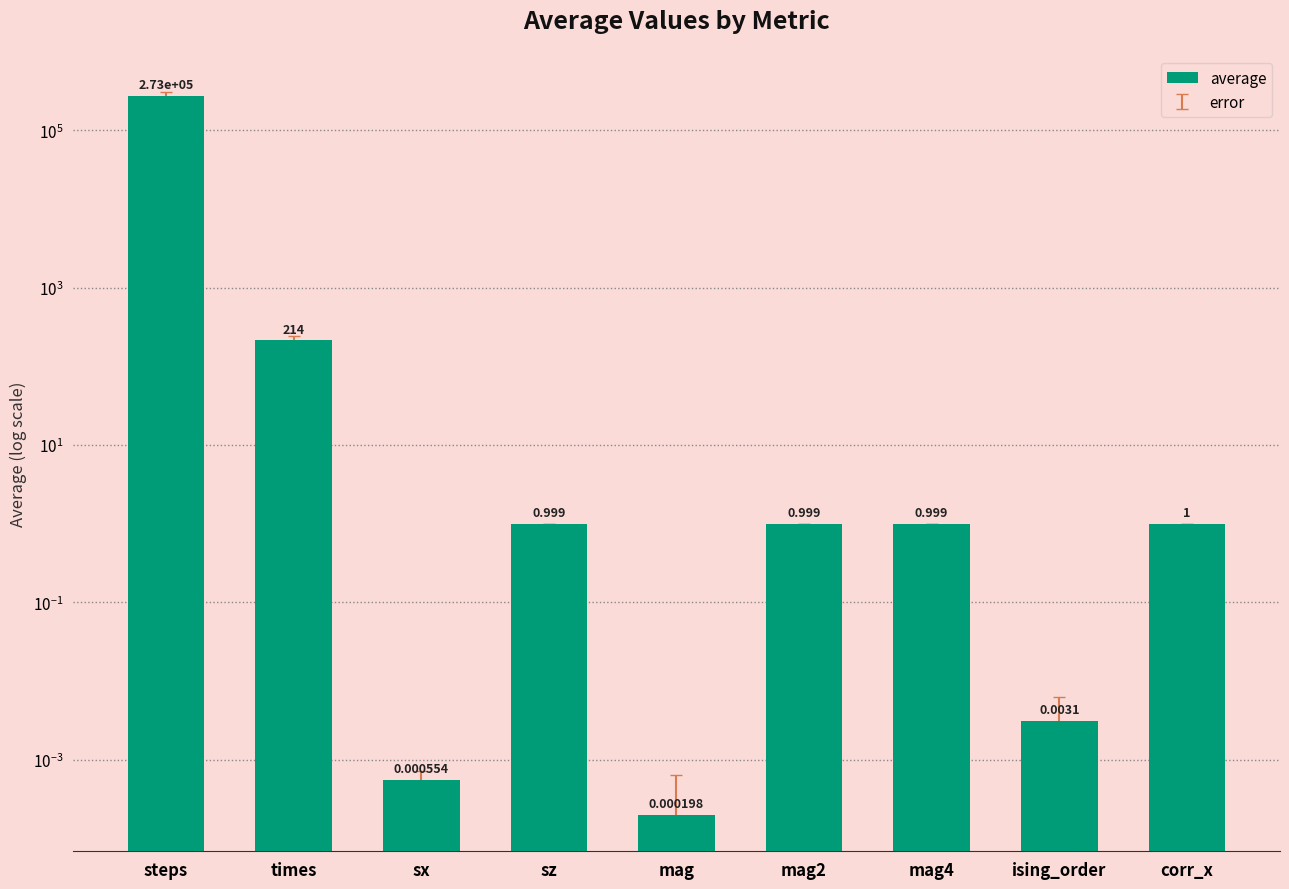

What is the difference between the maximum and minimum values?

273266.0